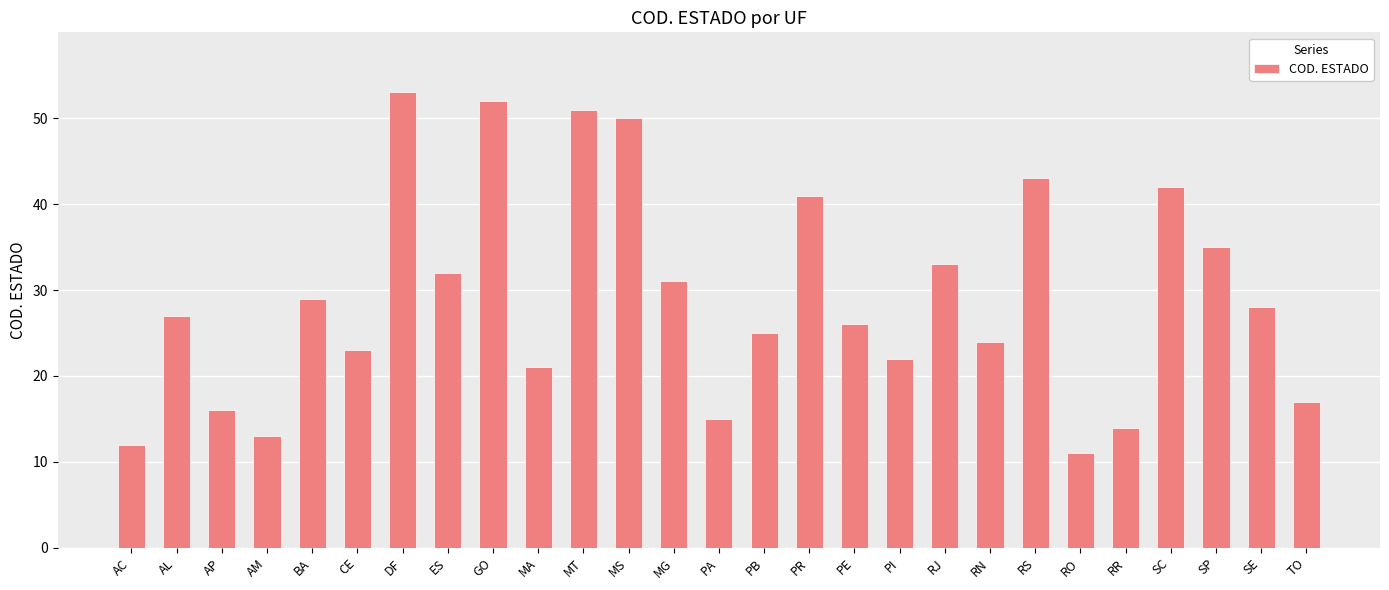

What position from the right is AL?

26